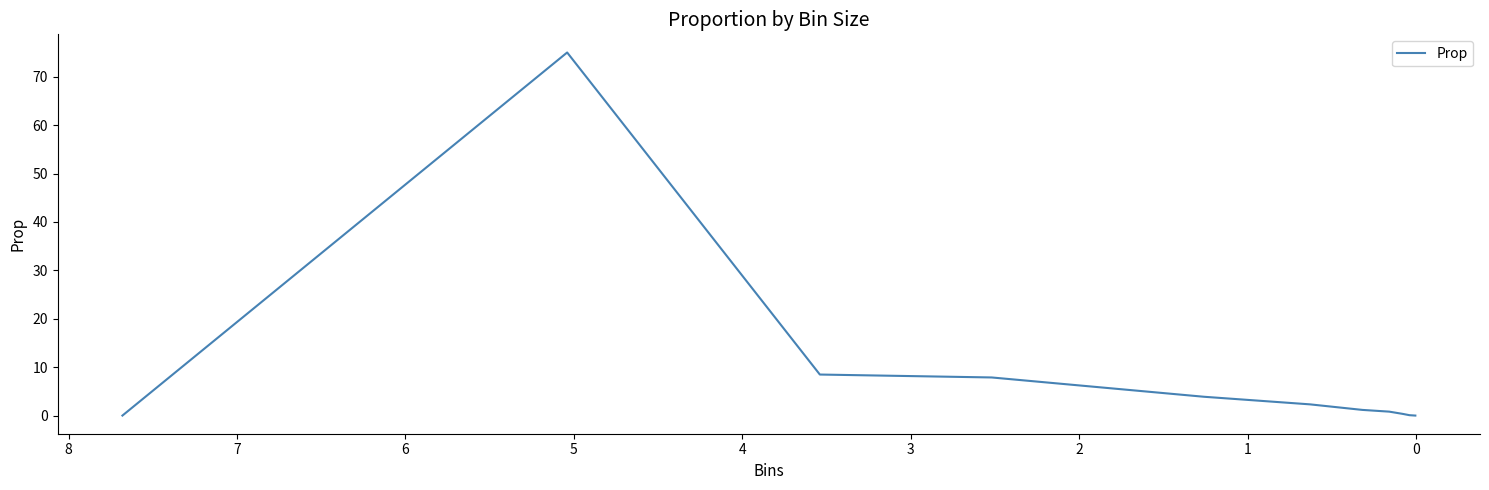

True or false: the data has more than 0 interior local peaks.

True